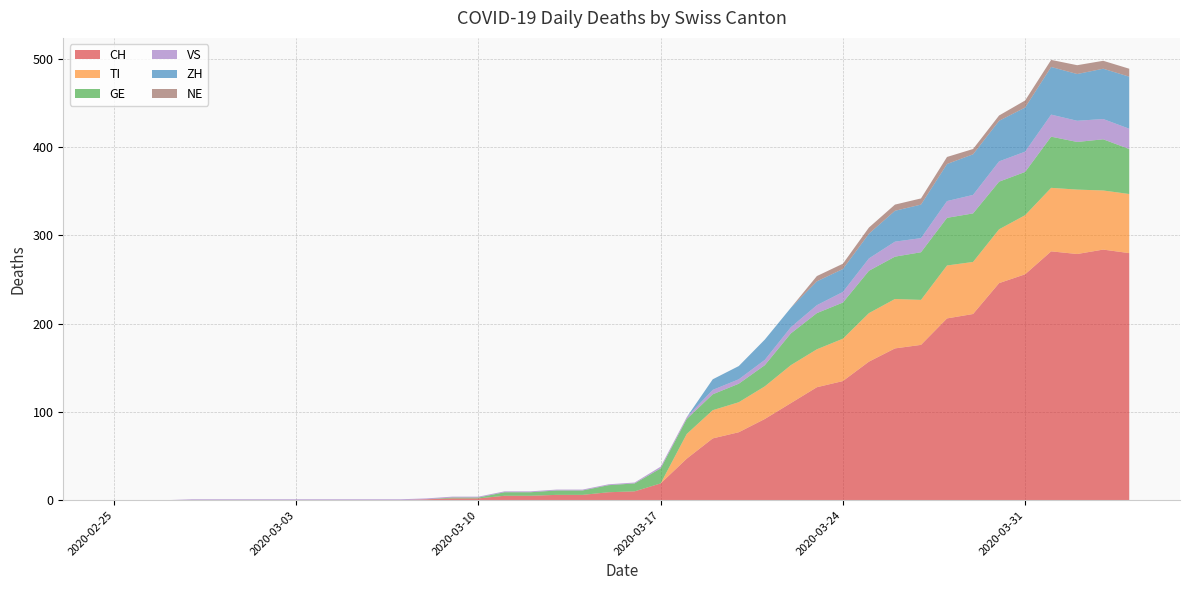

Reading right to left, list all the values displayed in this chart.

CH: 2020-04-04=280	2020-04-03=284	2020-04-02=279	2020-04-01=282	2020-03-31=256	2020-03-30=246	2020-03-29=211	2020-03-28=206	2020-03-27=176	2020-03-26=172	2020-03-25=157	2020-03-24=135	2020-03-23=128	2020-03-22=110	2020-03-21=92	2020-03-20=77	2020-03-19=70	2020-03-18=47	2020-03-17=19	2020-03-16=10	2020-03-15=9	2020-03-14=6	2020-03-13=6	2020-03-12=5	2020-03-11=5	2020-03-10=2	2020-03-09=2	2020-03-08=1	2020-03-07=0	2020-03-06=0	2020-03-05=0	2020-03-04=0	2020-03-03=0	2020-03-02=0	2020-03-01=0	2020-02-29=0	2020-02-28=0	2020-02-27=0	2020-02-26=0	2020-02-25=0
TI: 2020-04-04=67	2020-04-03=67	2020-04-02=73	2020-04-01=72	2020-03-31=67	2020-03-30=61	2020-03-29=59	2020-03-28=60	2020-03-27=51	2020-03-26=56	2020-03-25=55	2020-03-24=48	2020-03-23=43	2020-03-22=43	2020-03-21=37	2020-03-20=34	2020-03-19=32	2020-03-18=28	2020-03-17=0	2020-03-16=0	2020-03-15=0	2020-03-14=0	2020-03-13=0	2020-03-12=0	2020-03-11=0	2020-03-10=0	2020-03-09=0	2020-03-08=0	2020-03-07=0	2020-03-06=0	2020-03-05=0	2020-03-04=0	2020-03-03=0	2020-03-02=0	2020-03-01=0	2020-02-29=0	2020-02-28=0	2020-02-27=0	2020-02-26=0	2020-02-25=0
GE: 2020-04-04=51	2020-04-03=58	2020-04-02=54	2020-04-01=58	2020-03-31=49	2020-03-30=54	2020-03-29=55	2020-03-28=54	2020-03-27=54	2020-03-26=48	2020-03-25=48	2020-03-24=41	2020-03-23=41	2020-03-22=36	2020-03-21=24	2020-03-20=21	2020-03-19=18	2020-03-18=17	2020-03-17=17	2020-03-16=9	2020-03-15=8	2020-03-14=5	2020-03-13=5	2020-03-12=4	2020-03-11=4	2020-03-10=1	2020-03-09=1	2020-03-08=0	2020-03-07=0	2020-03-06=0	2020-03-05=0	2020-03-04=0	2020-03-03=0	2020-03-02=0	2020-03-01=0	2020-02-29=0	2020-02-28=0	2020-02-27=0	2020-02-26=0	2020-02-25=0
VS: 2020-04-04=23	2020-04-03=23	2020-04-02=24	2020-04-01=25	2020-03-31=23	2020-03-30=23	2020-03-29=21	2020-03-28=19	2020-03-27=16	2020-03-26=17	2020-03-25=14	2020-03-24=12	2020-03-23=9	2020-03-22=7	2020-03-21=6	2020-03-20=5	2020-03-19=5	2020-03-18=2	2020-03-17=2	2020-03-16=1	2020-03-15=1	2020-03-14=1	2020-03-13=1	2020-03-12=1	2020-03-11=1	2020-03-10=1	2020-03-09=1	2020-03-08=1	2020-03-07=1	2020-03-06=1	2020-03-05=1	2020-03-04=1	2020-03-03=1	2020-03-02=1	2020-03-01=1	2020-02-29=1	2020-02-28=1	2020-02-27=0	2020-02-26=0	2020-02-25=0
ZH: 2020-04-04=59	2020-04-03=57	2020-04-02=53	2020-04-01=54	2020-03-31=50	2020-03-30=46	2020-03-29=46	2020-03-28=42	2020-03-27=38	2020-03-26=35	2020-03-25=28	2020-03-24=26	2020-03-23=27	2020-03-22=22	2020-03-21=23	2020-03-20=15	2020-03-19=12	2020-03-18=0	2020-03-17=0	2020-03-16=0	2020-03-15=0	2020-03-14=0	2020-03-13=0	2020-03-12=0	2020-03-11=0	2020-03-10=0	2020-03-09=0	2020-03-08=0	2020-03-07=0	2020-03-06=0	2020-03-05=0	2020-03-04=0	2020-03-03=0	2020-03-02=0	2020-03-01=0	2020-02-29=0	2020-02-28=0	2020-02-27=0	2020-02-26=0	2020-02-25=0
NE: 2020-04-04=9	2020-04-03=9	2020-04-02=10	2020-04-01=8	2020-03-31=8	2020-03-30=6	2020-03-29=6	2020-03-28=8	2020-03-27=7	2020-03-26=7	2020-03-25=7	2020-03-24=6	2020-03-23=6	2020-03-22=0	2020-03-21=0	2020-03-20=0	2020-03-19=0	2020-03-18=0	2020-03-17=0	2020-03-16=0	2020-03-15=0	2020-03-14=0	2020-03-13=0	2020-03-12=0	2020-03-11=0	2020-03-10=0	2020-03-09=0	2020-03-08=0	2020-03-07=0	2020-03-06=0	2020-03-05=0	2020-03-04=0	2020-03-03=0	2020-03-02=0	2020-03-01=0	2020-02-29=0	2020-02-28=0	2020-02-27=0	2020-02-26=0	2020-02-25=0